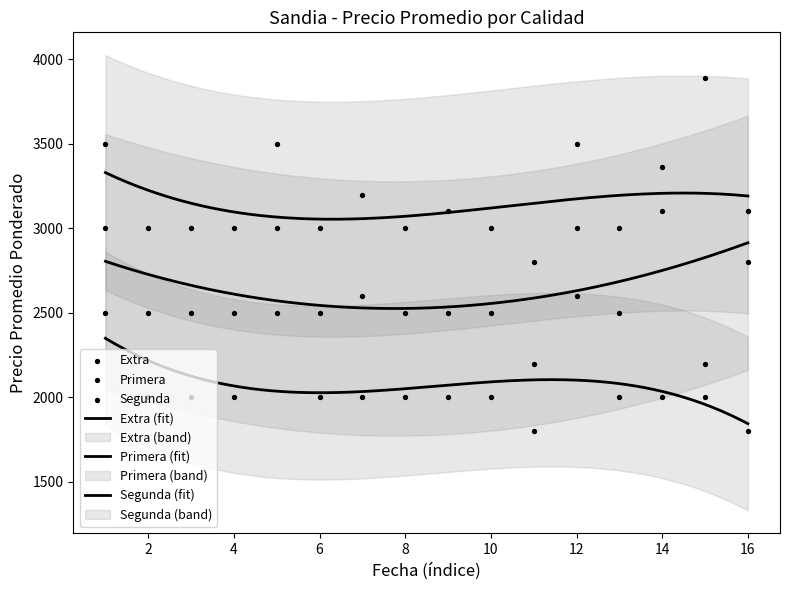

At how many categories does at least one series exceed 2543?

16